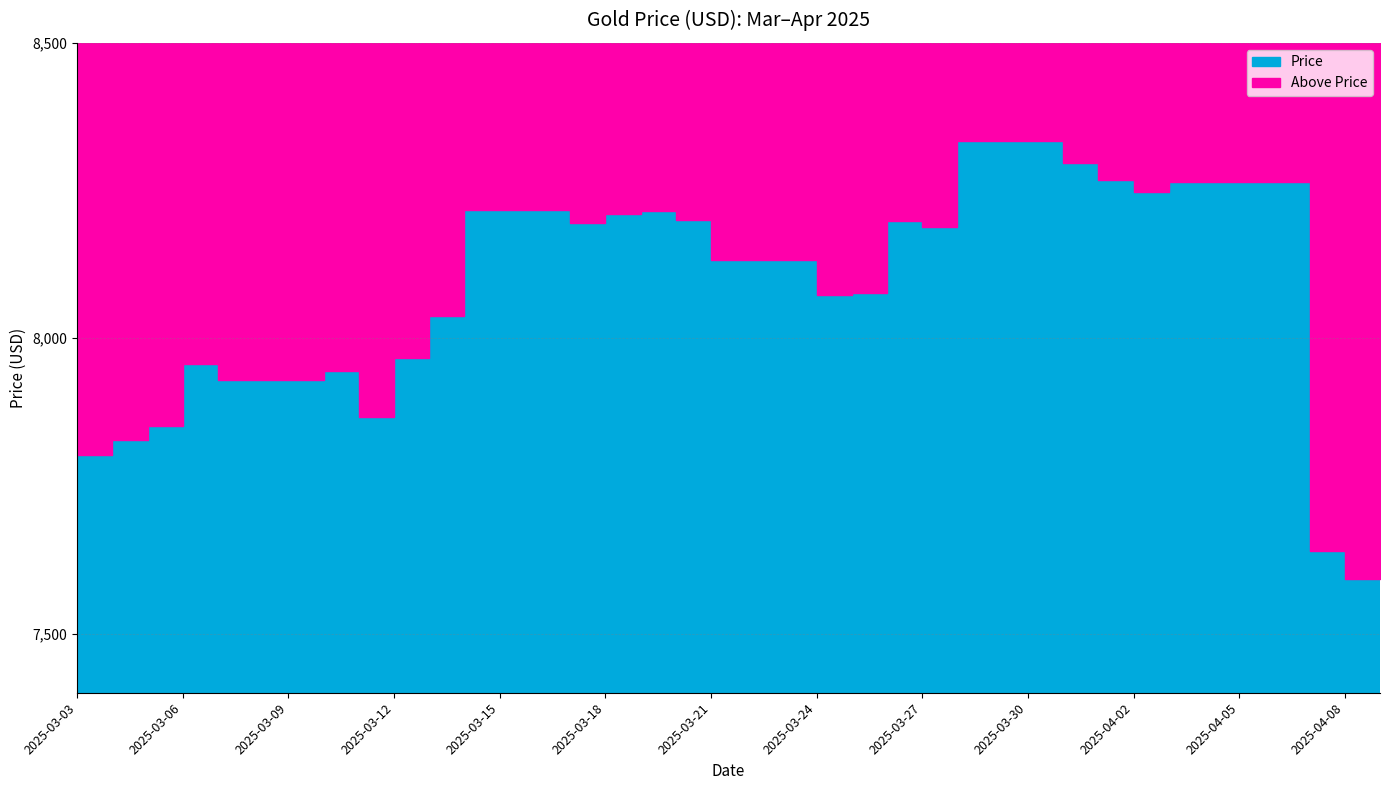

What is the minimum value shown in the chart?

7593